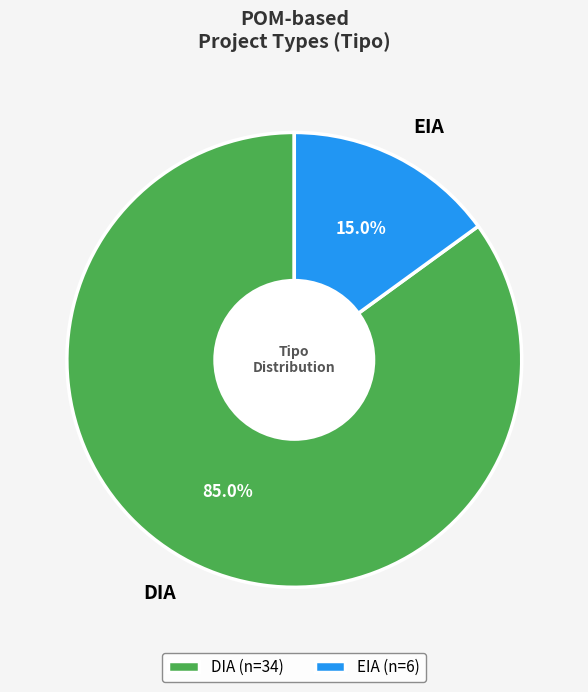

How many slices are in this pie chart?

2